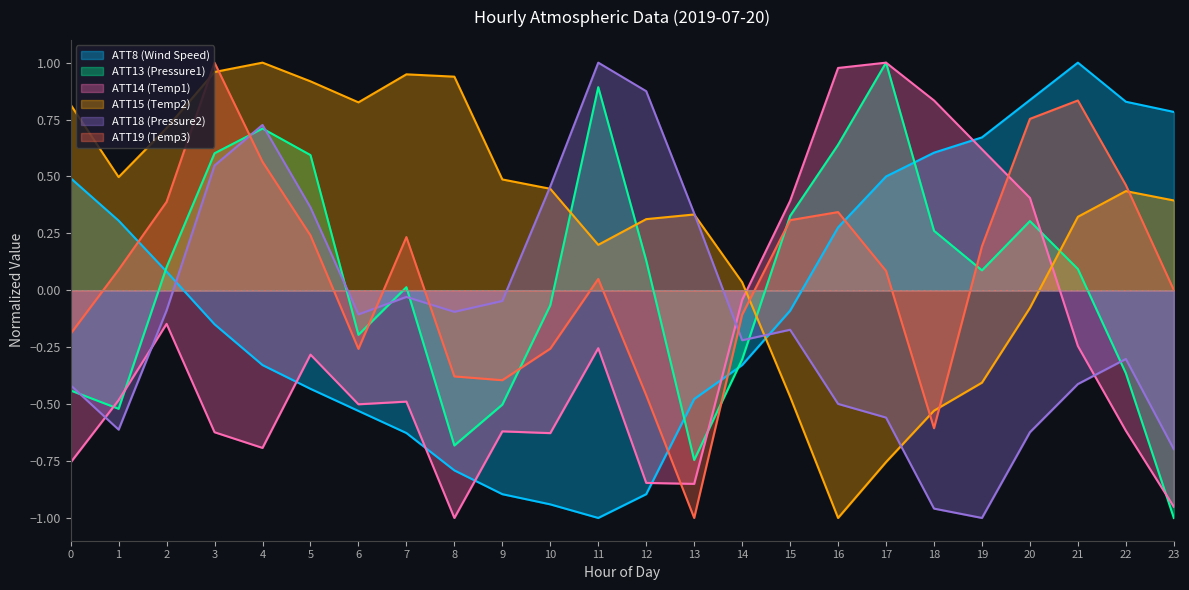

At which label is ATT19 (Temp3) closest to 0?

23